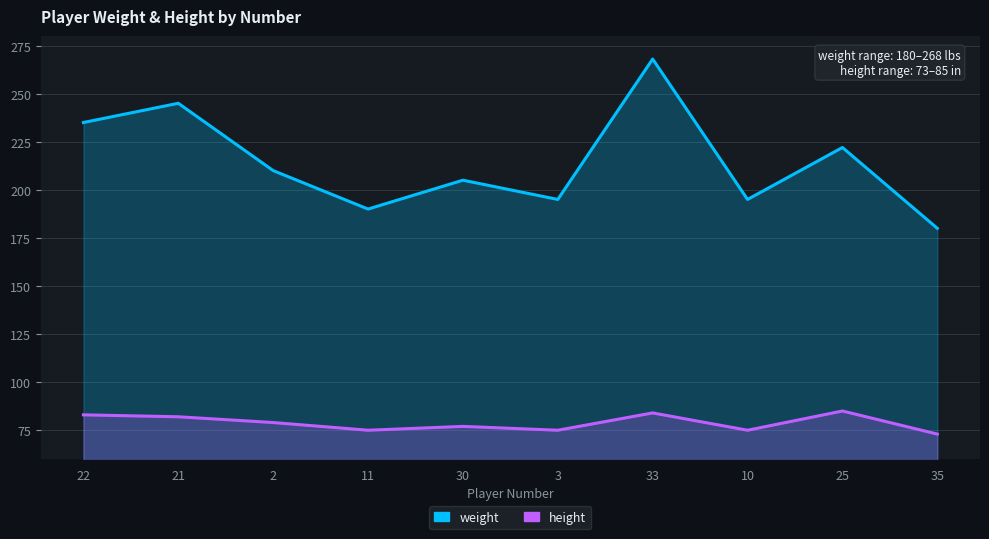

Which has a higher value, 33 or 22?

33